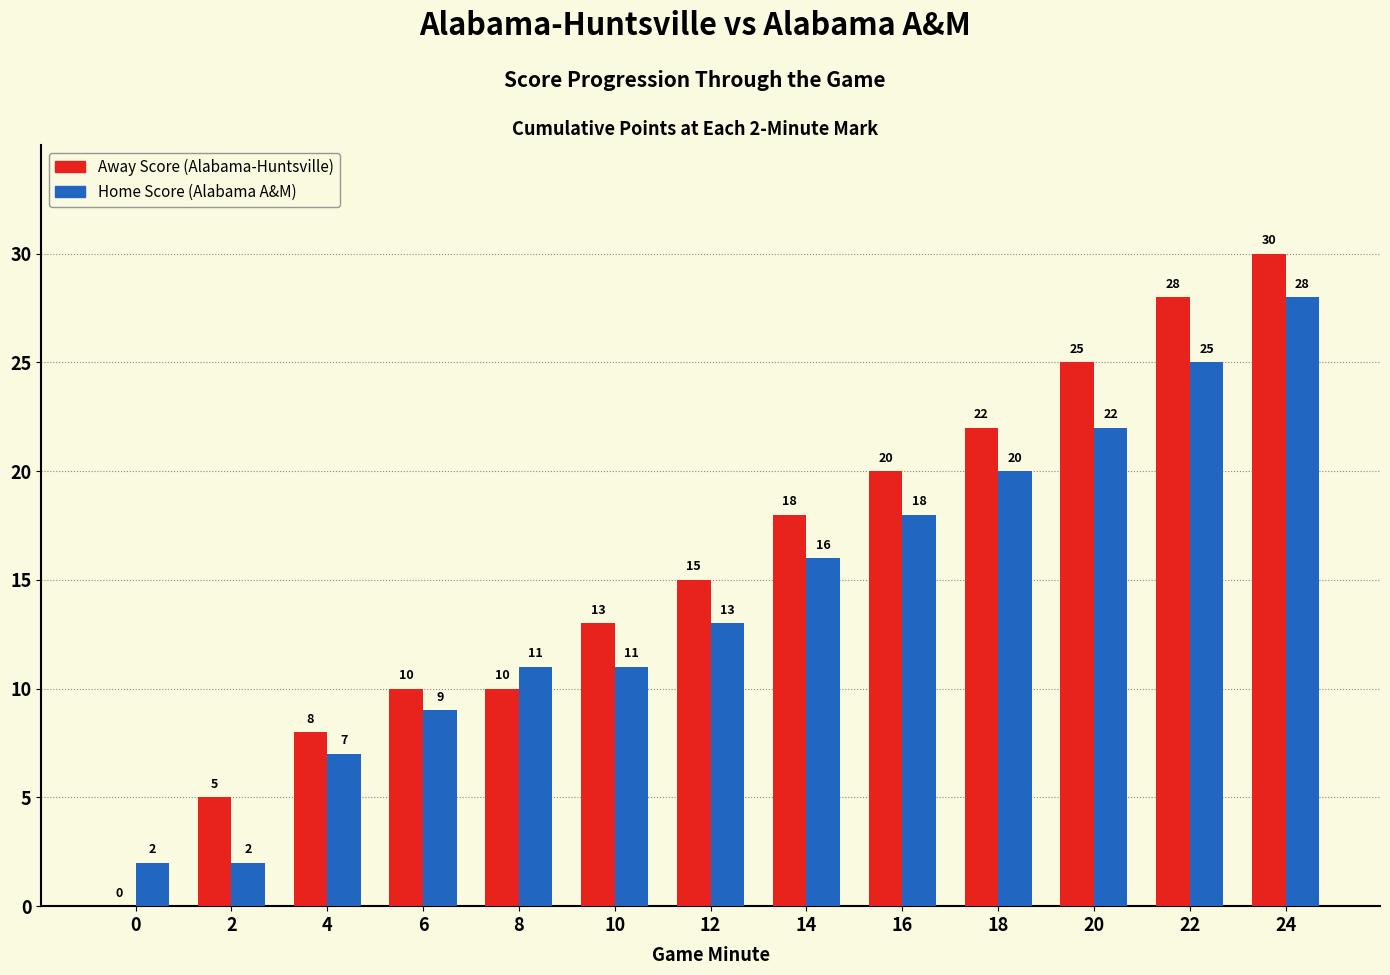

What is the total value across all series at 18?

42